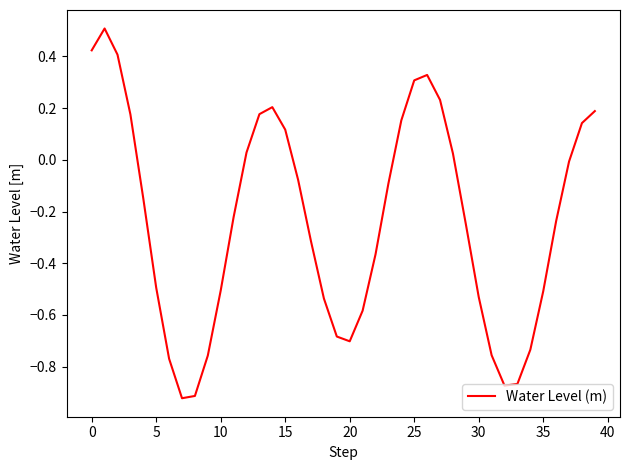

Is this an area chart (filled region under the line)?

No